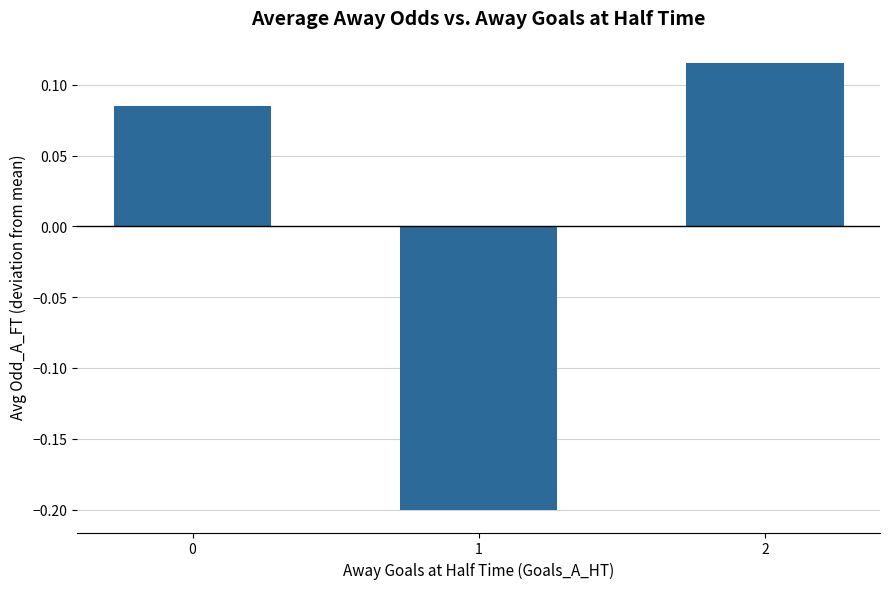

How many negative values are there?

1